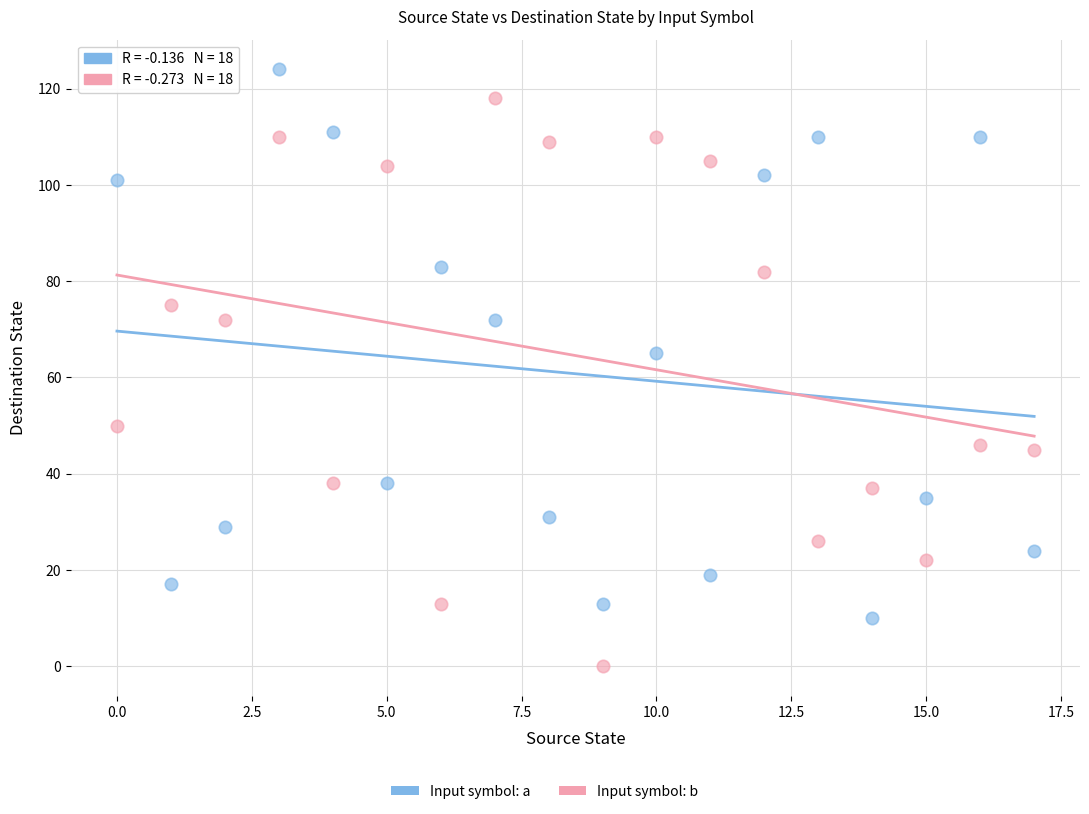

Across all series, what Y value is closest to 62?

65